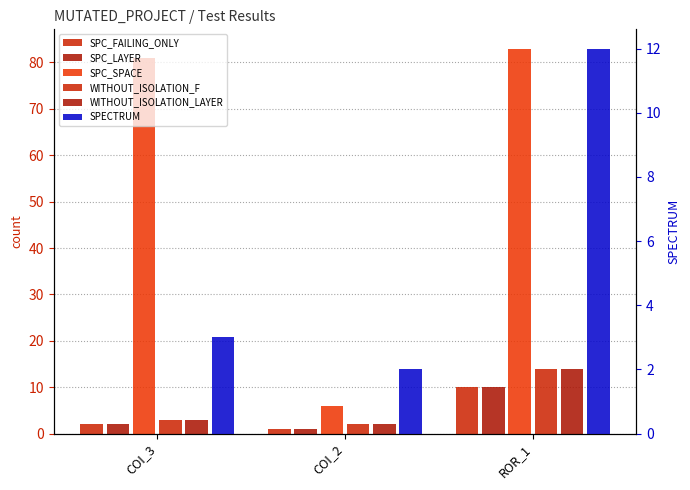

Reading left to right, what are all the values shown in this chart?

SPC_FAILING_ONLY: 2	1	10
SPC_LAYER: 2	1	10
SPC_SPACE: 81	6	83
WITHOUT_ISOLATION_F: 3	2	14
WITHOUT_ISOLATION_LAYER: 3	2	14
SPECTRUM: 3	2	12